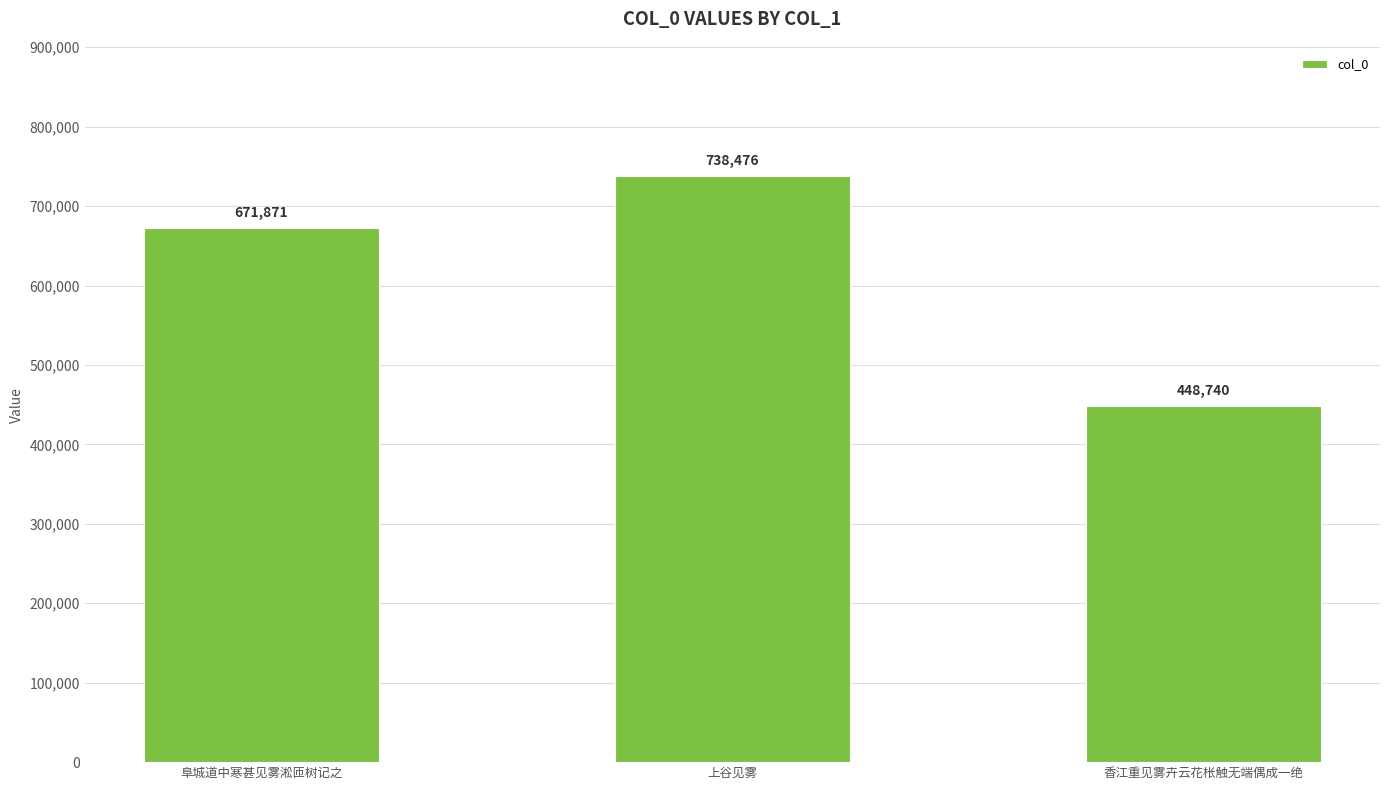

What is the difference between the values at 香江重见雾卉云花枨触无端偶成一绝 and 阜城道中寒甚见雾淞匝树记之?

223131